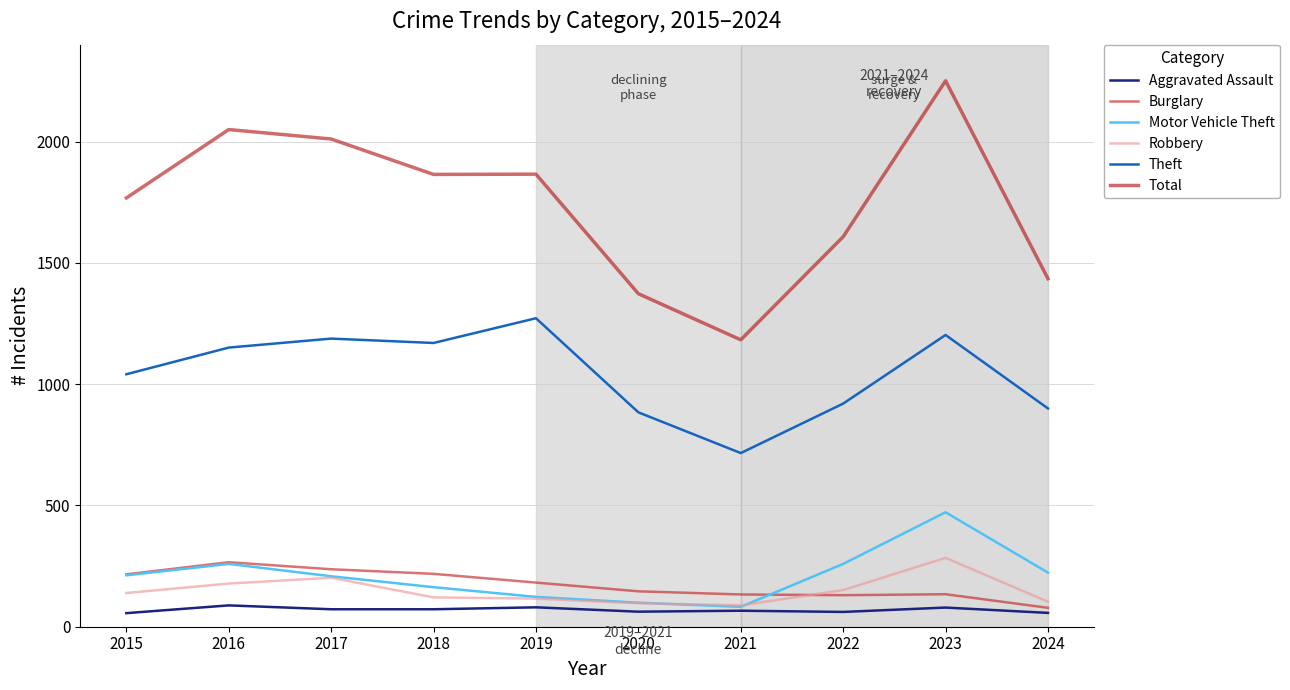

True or false: Total and Robbery cross at least once.

False